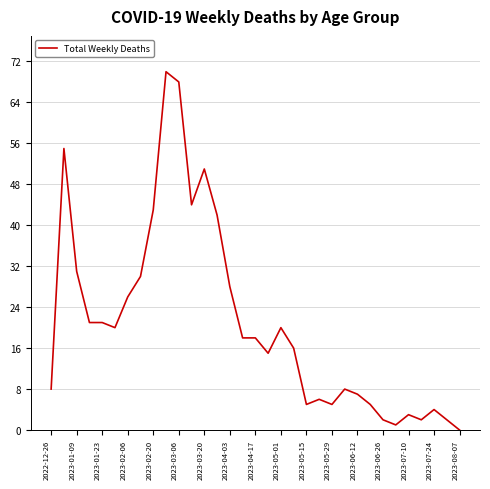

What is the maximum value shown in the chart?

70